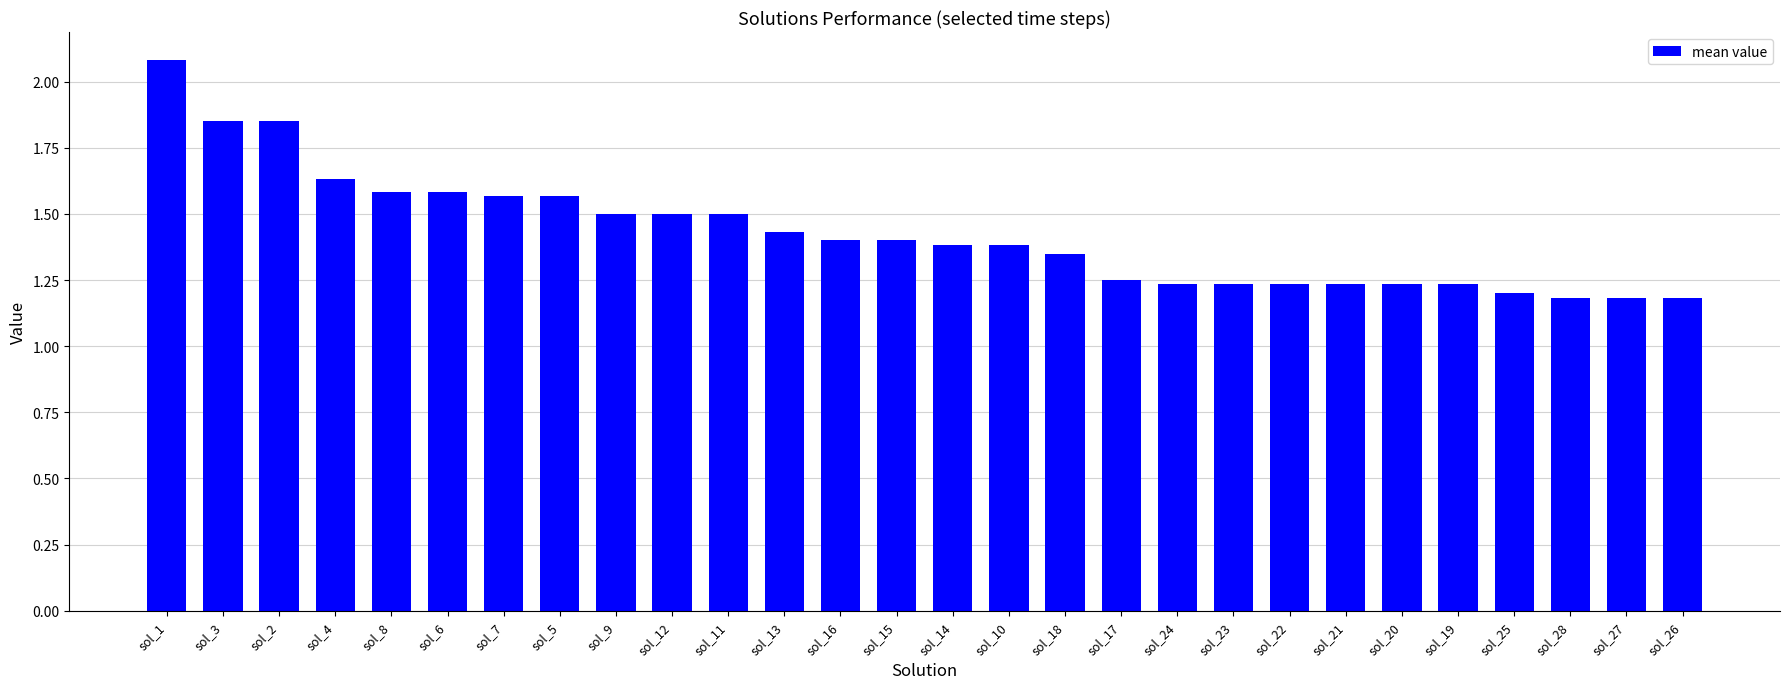

What is the label of the 7th bar from the left?

sol_7